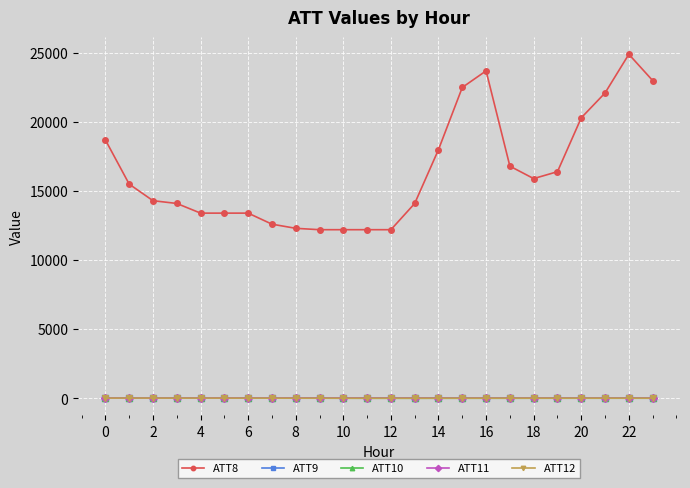

How many lines are shown in the chart?

5